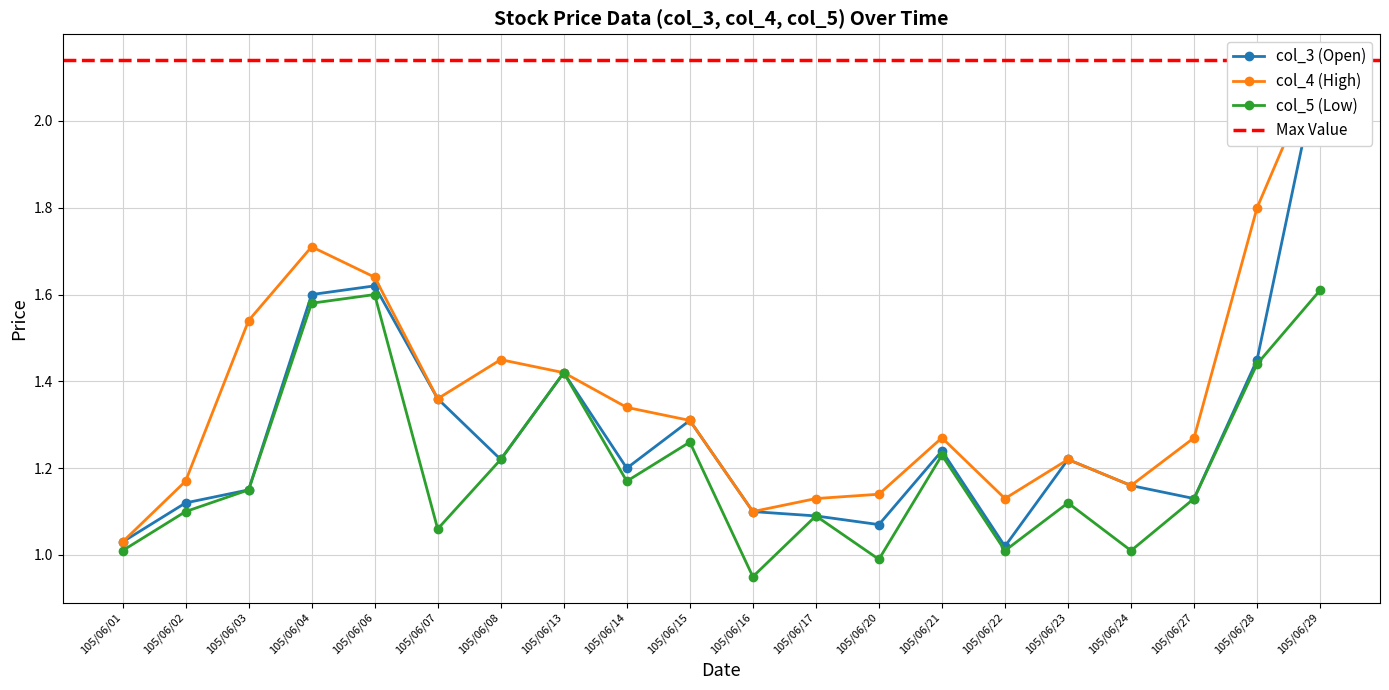

Which series has the largest total across all categories?

col_4